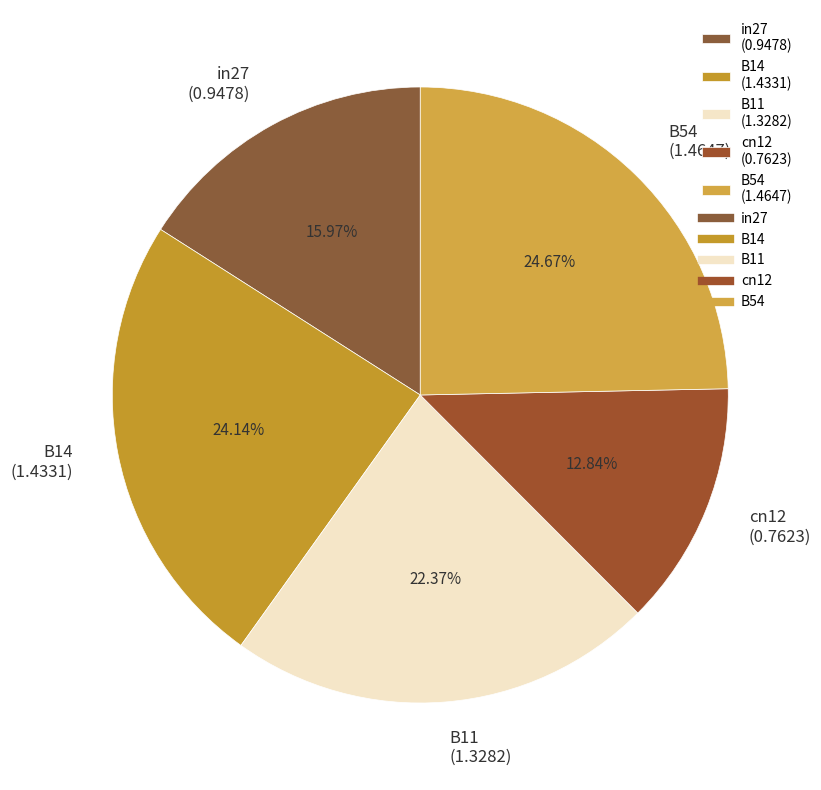

Combined, do B11 and B14 account for over 50%?

No